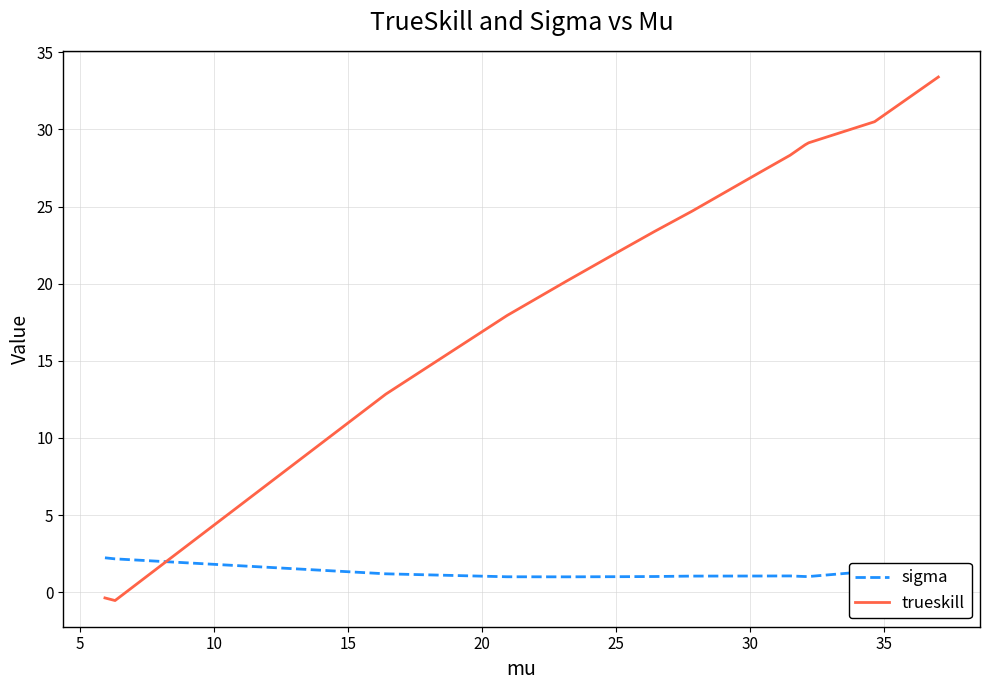

Which series has the widest spread of values?

trueskill